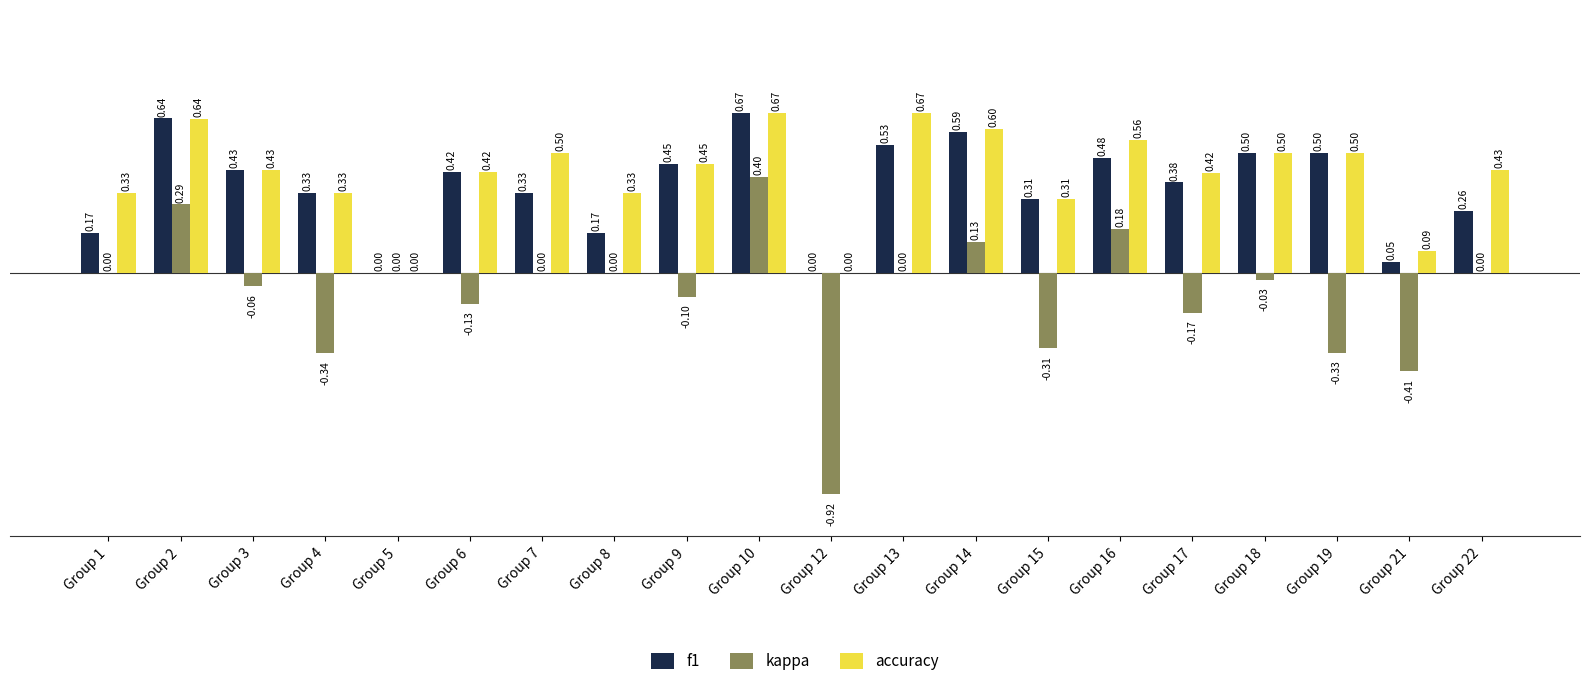

Which series changed the most between Group 10 and Group 17?

kappa